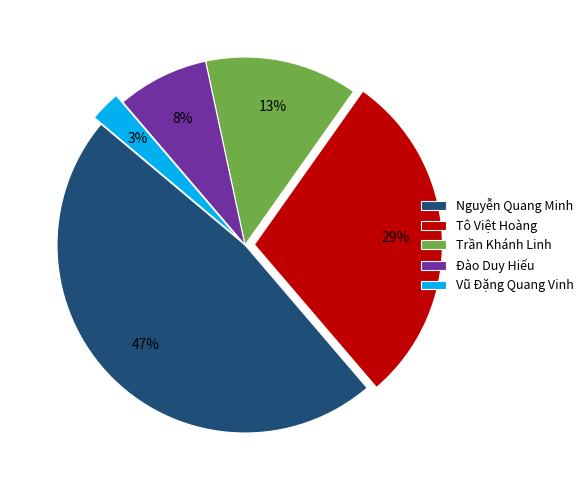

How many slices are in this pie chart?

5